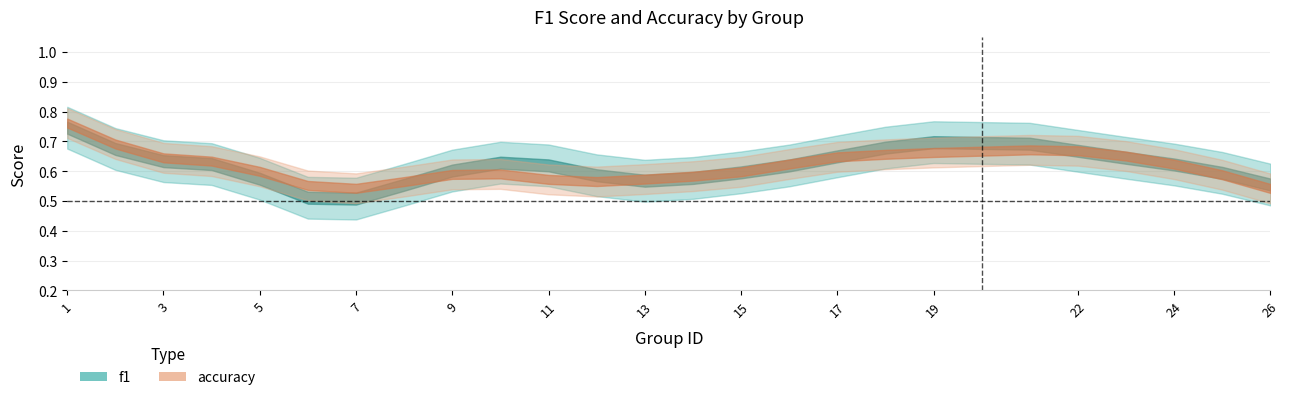

How many accuracy values are between 0 and 1?

25